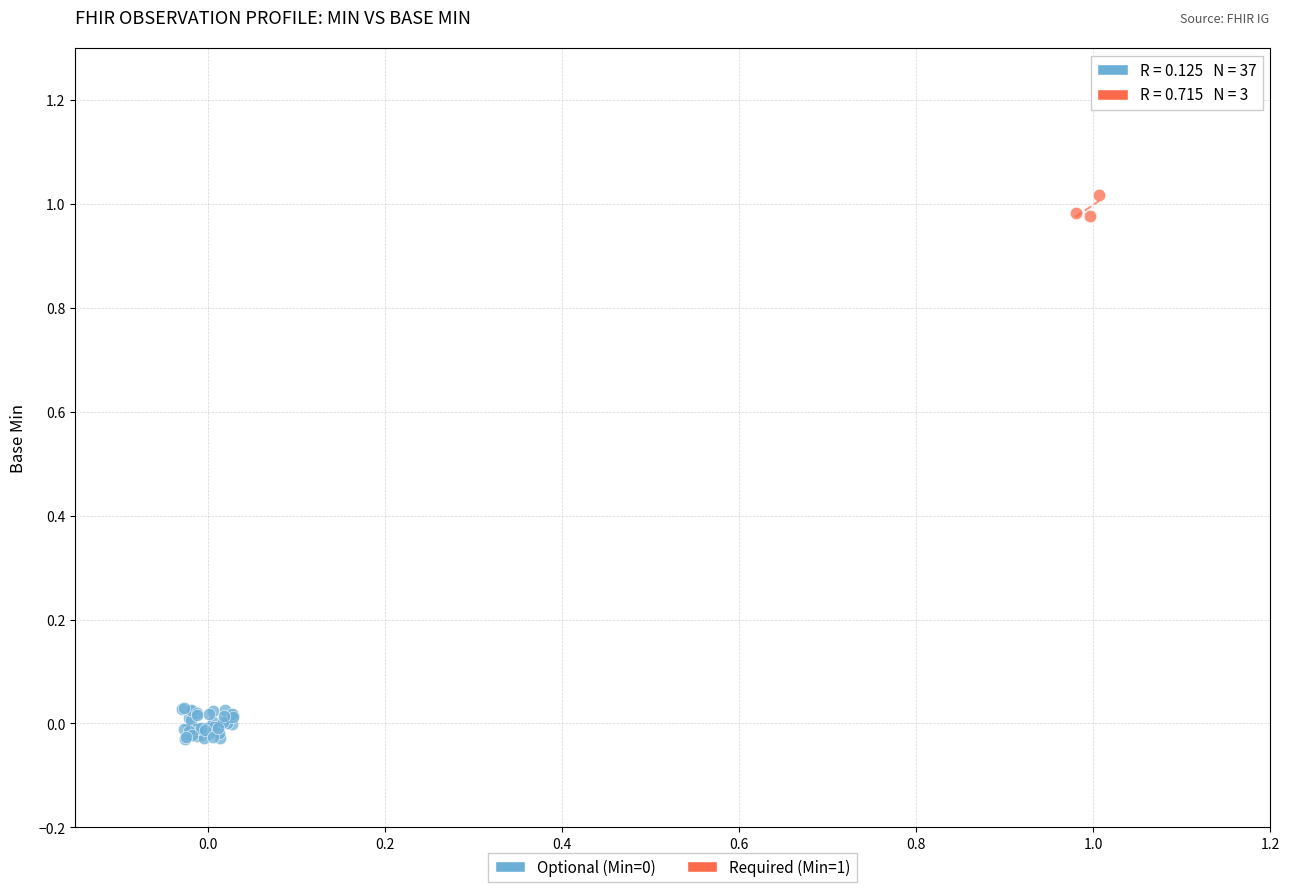

Which series contains the highest Y value?

Required (Min=1)